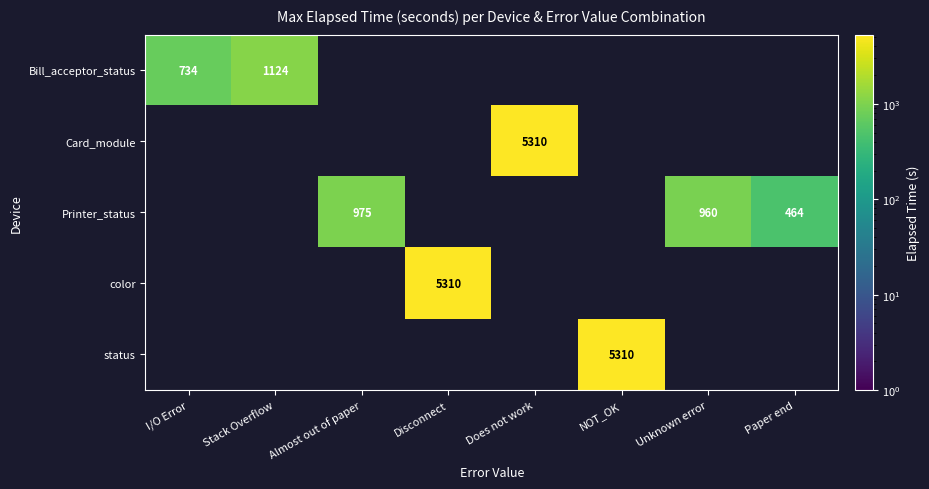

At how many categories does at least one series exceed 4763?

3